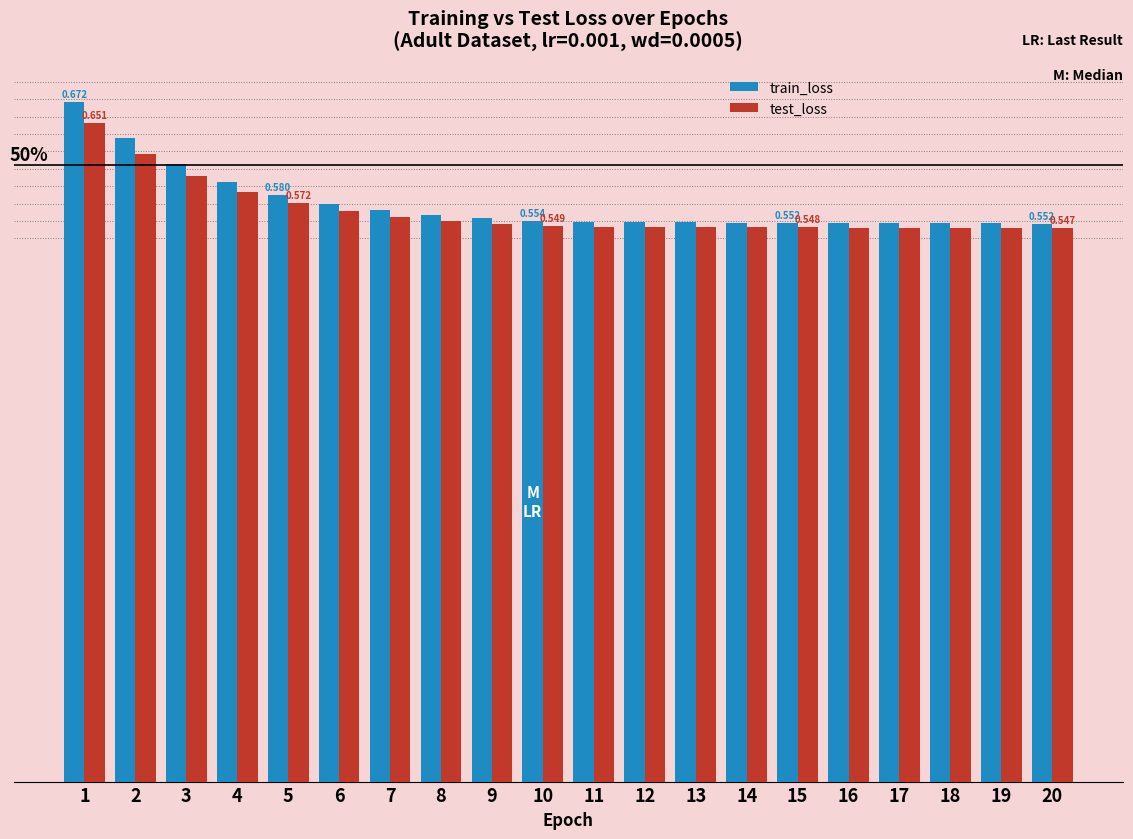

At how many categories does at least one series exceed 0?

20